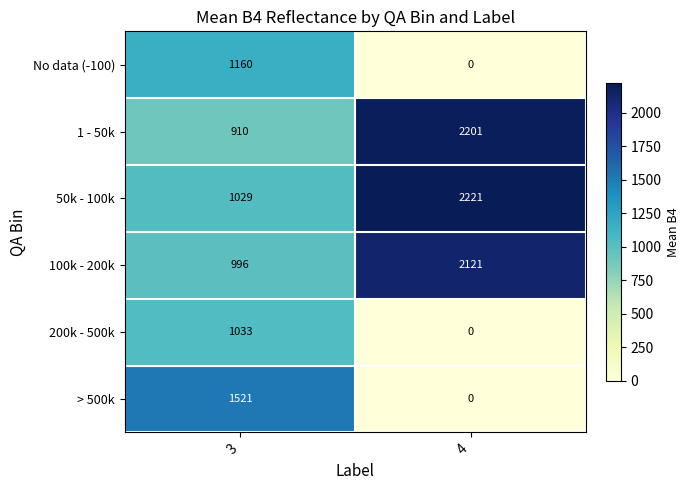

Reading right to left, list all the values displayed in this chart.

No data (-100): 4=0	3=1160
1 - 50k: 4=2201	3=910
50k - 100k: 4=2221	3=1029
100k - 200k: 4=2121	3=996
200k - 500k: 4=0	3=1033
> 500k: 4=0	3=1521